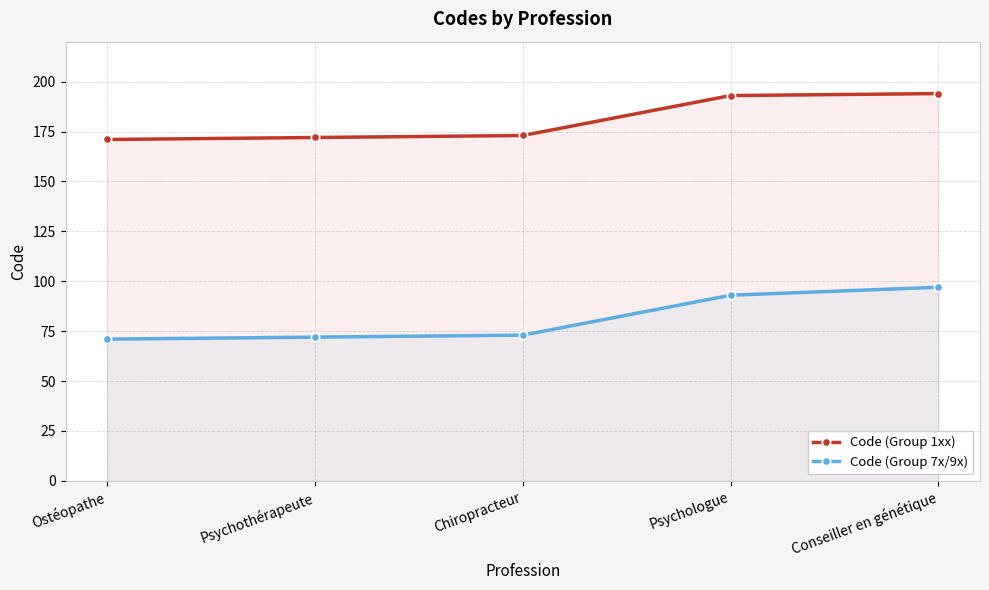

List the labels in order of Code (Group 7x/9x) value, smallest first.

Ostéopathe, Psychothérapeute, Chiropracteur, Psychologue, Conseiller en génétique